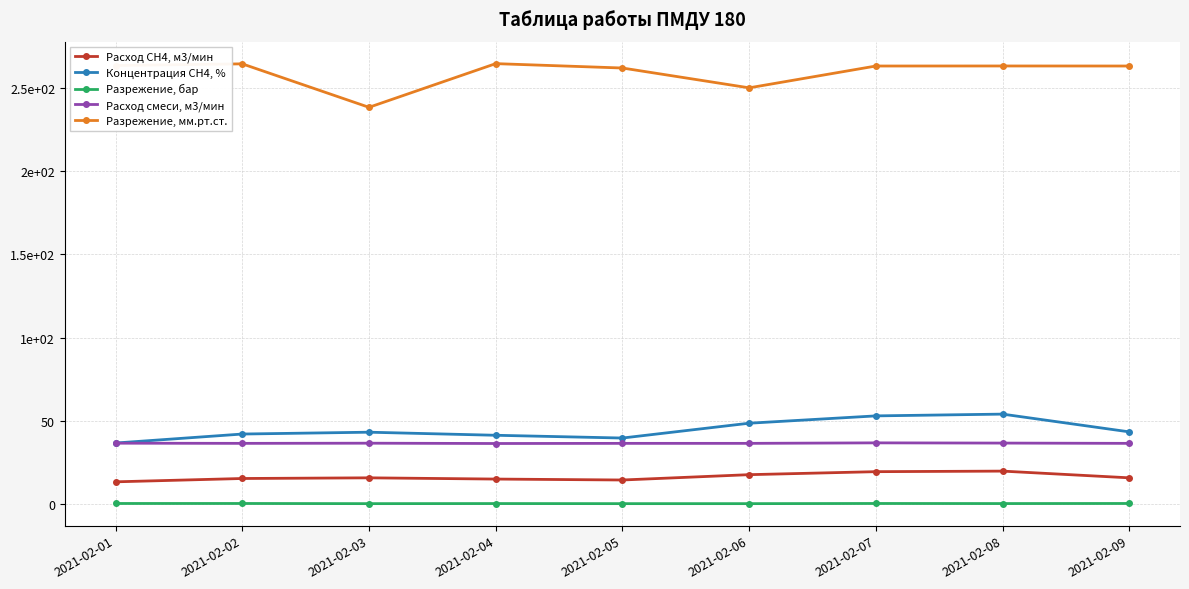

What is the approximate value of Расход смеси, м3/мин at 2021-02-05?

36.5